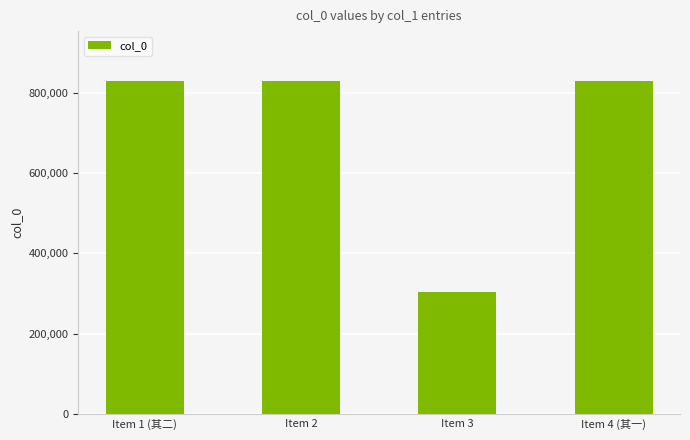

The value at Item 3 is 172577. True or false?

False